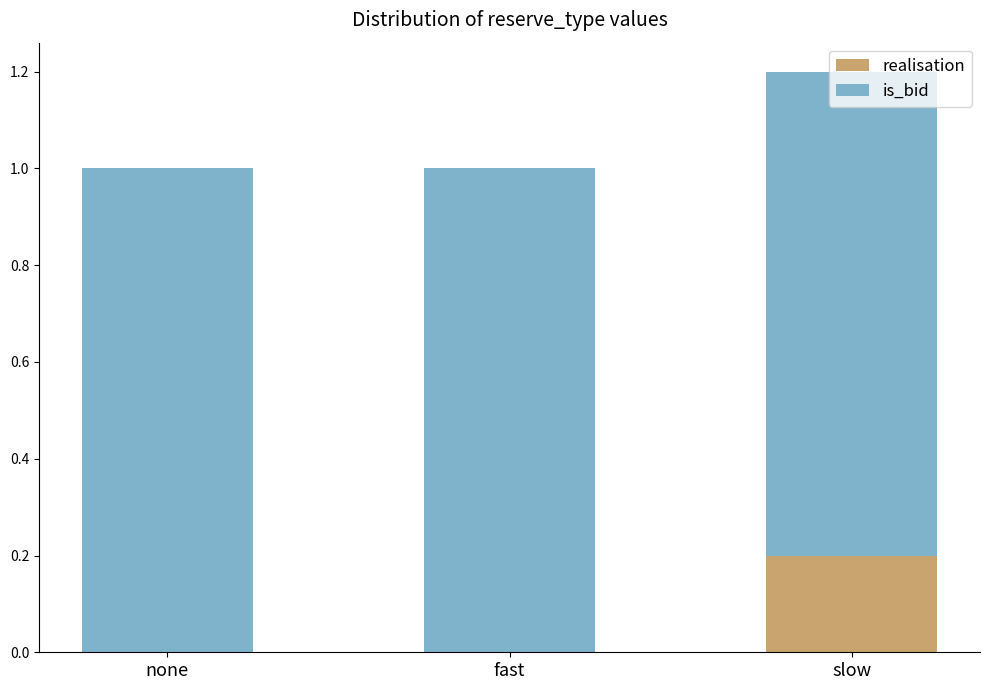

Are the bars horizontal?

No